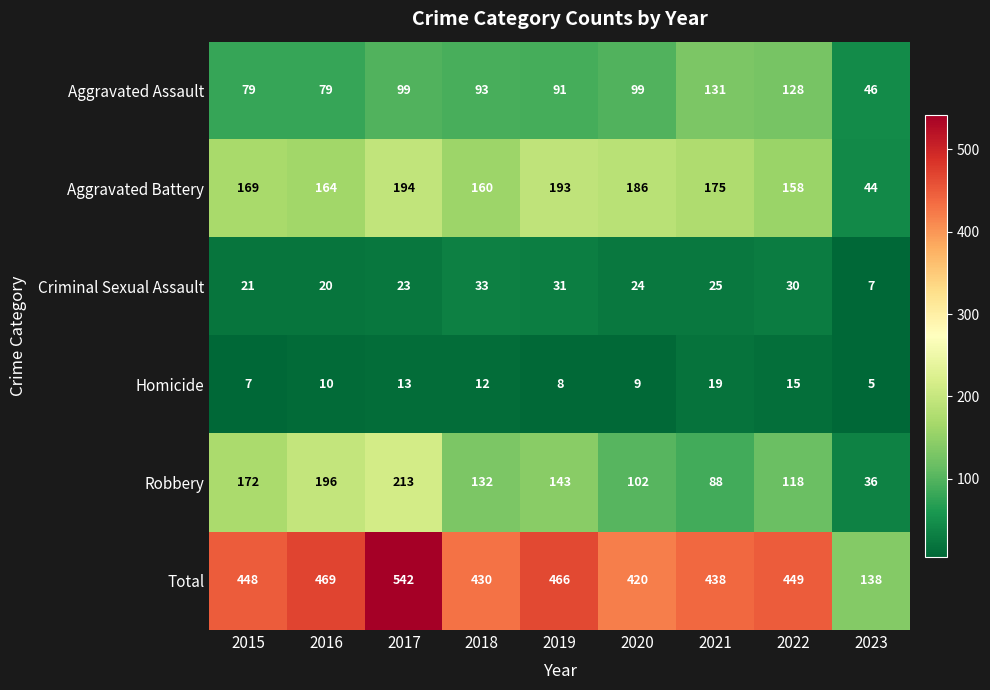

What is the average value of the Total series?

422